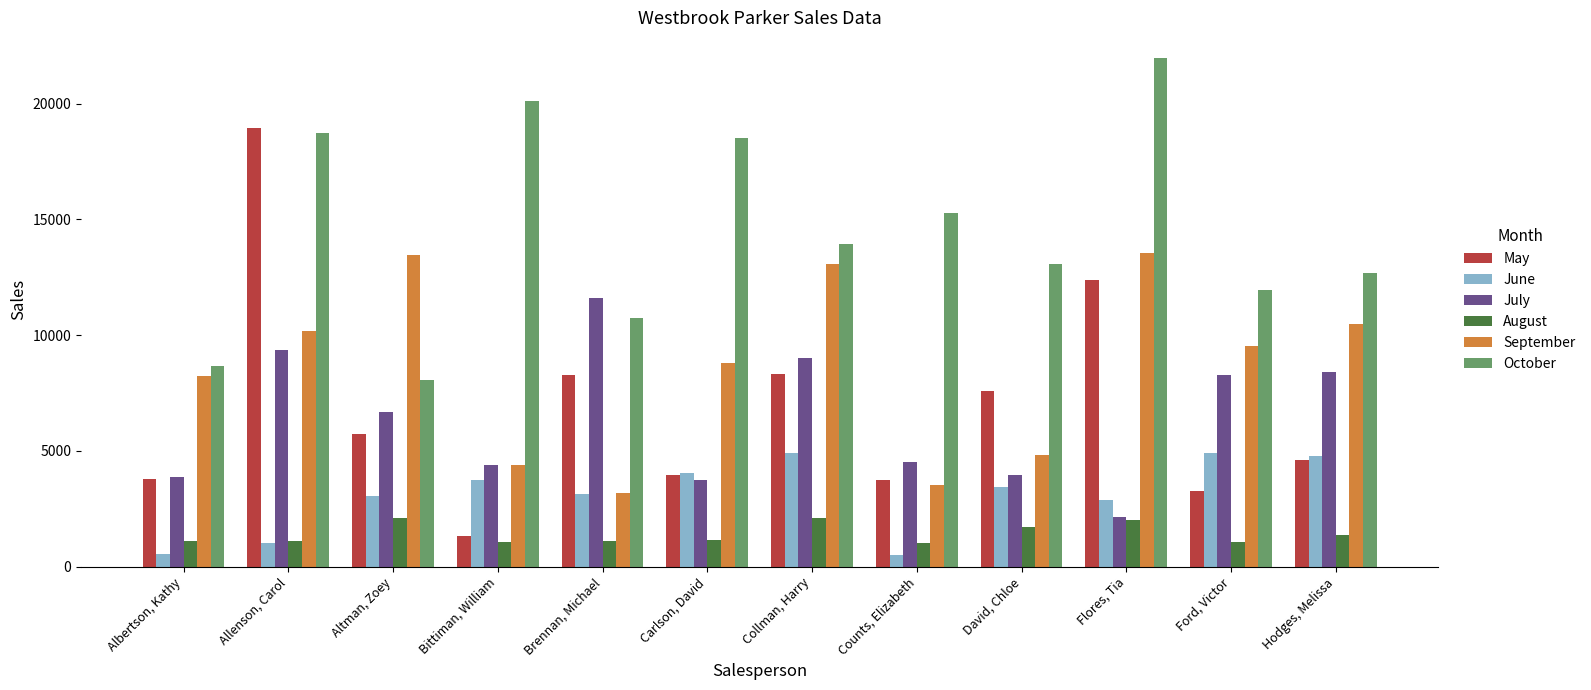

The value of June at Flores, Tia is 2883. True or false?

True